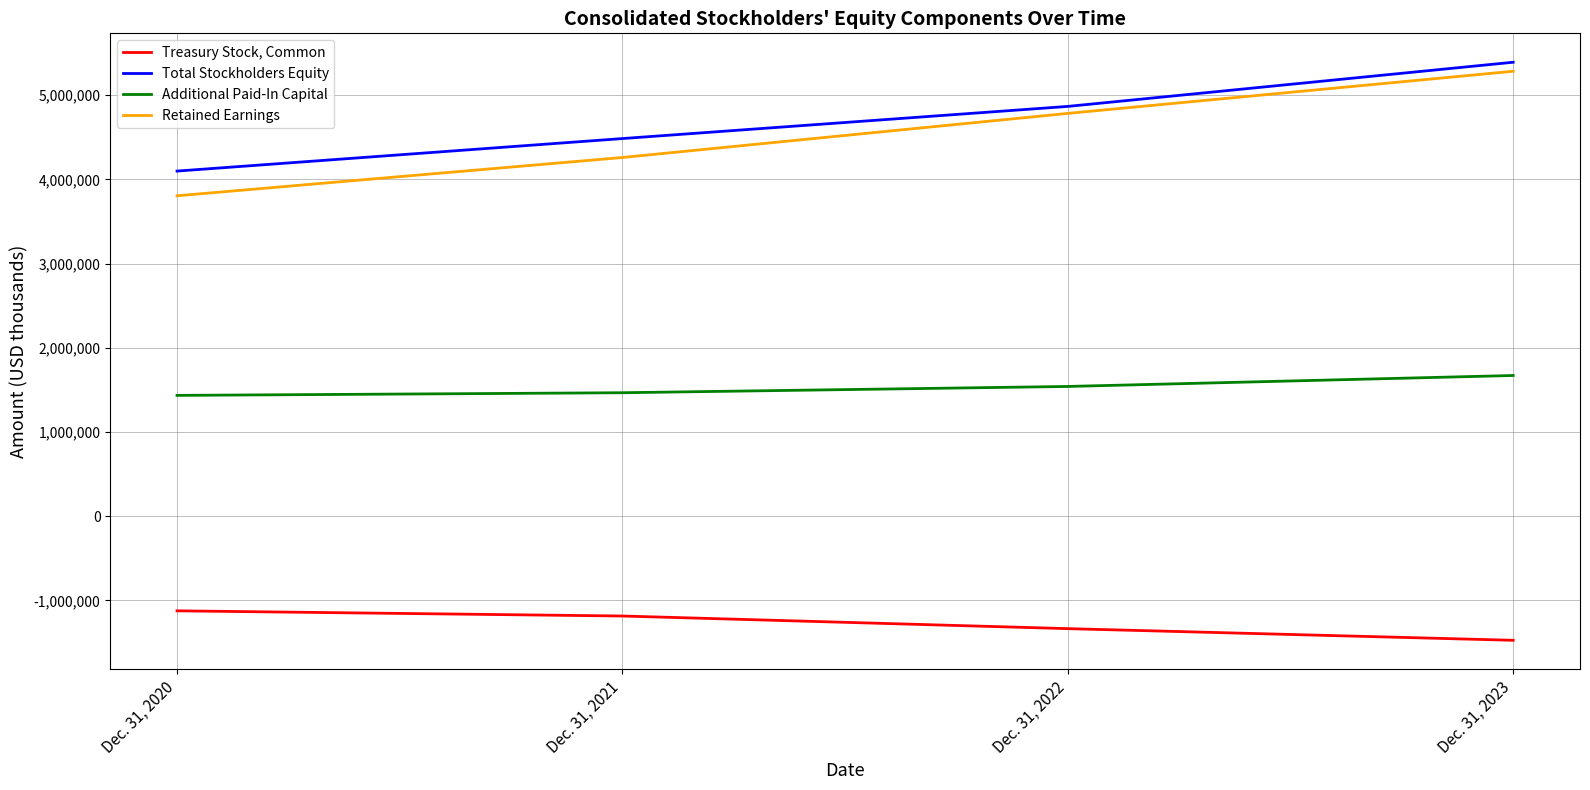

List the series in order of their peak value, lowest first.

Treasury Stock, Common, Additional Paid-In Capital, Retained Earnings, Total Stockholders Equity